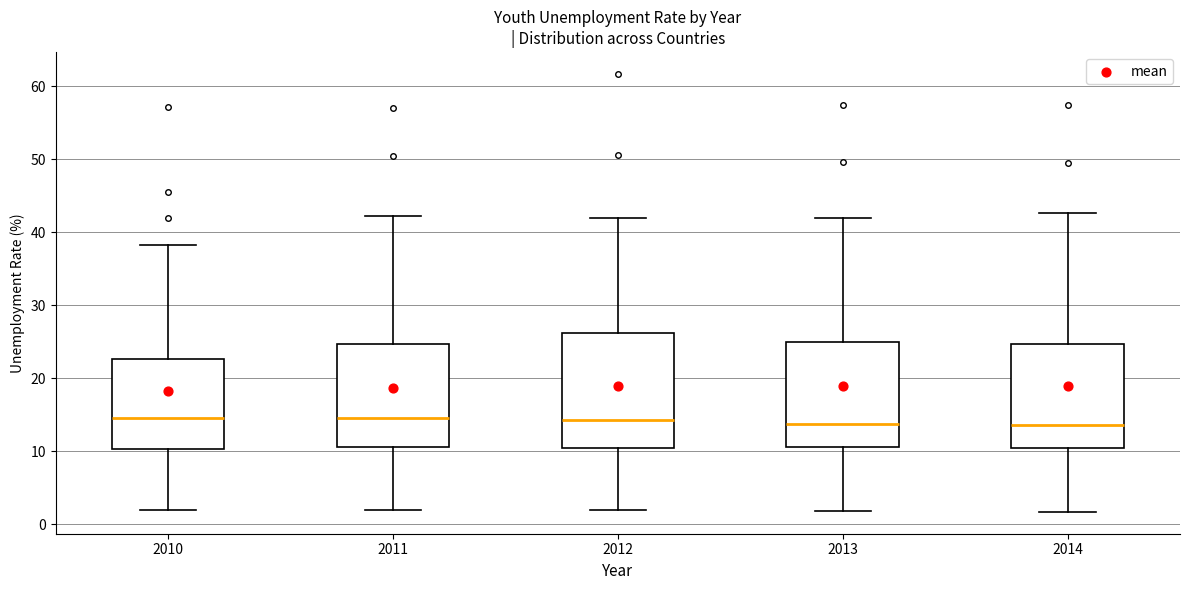

Reading left to right, transcribe this box plot: for each box, give where its median line is, the range the box spans, and where its two whiskers end, as read against the y-axis. The values are not printed on the chart, so give them approximately, as read against the axis.

2010: median 15, box 10 to 23, whiskers 2 to 38
2011: median 15, box 11 to 25, whiskers 2 to 42
2012: median 14, box 11 to 26, whiskers 2 to 42
2013: median 14, box 11 to 25, whiskers 2 to 42
2014: median 14, box 11 to 25, whiskers 2 to 43